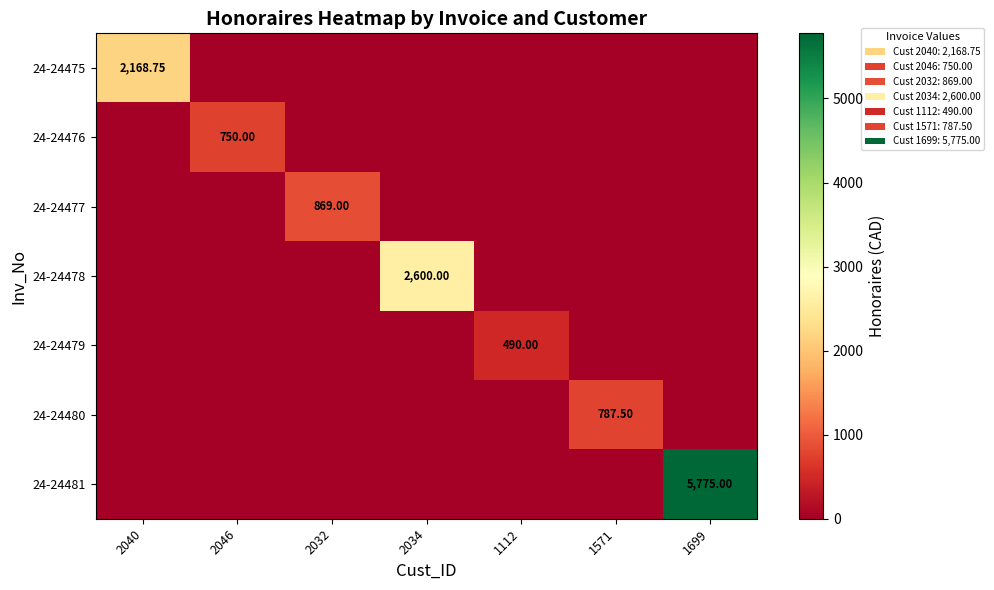

What is the highest value of the 24-24478 series?

2600.0